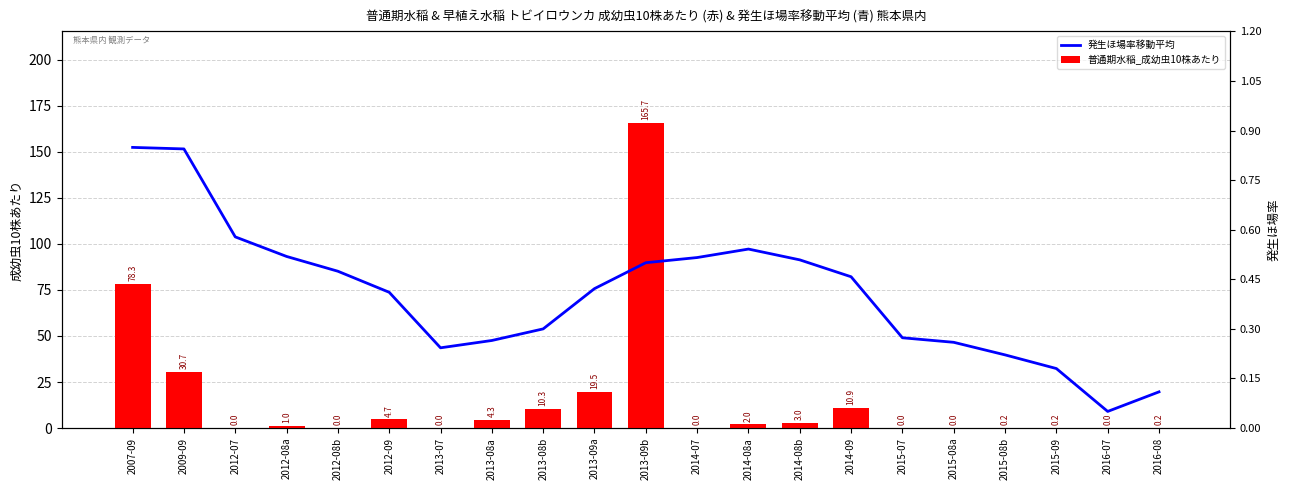

The 普通期水稲_成幼虫10株あたり series shows 0.2 at 2015-09. True or false?

True